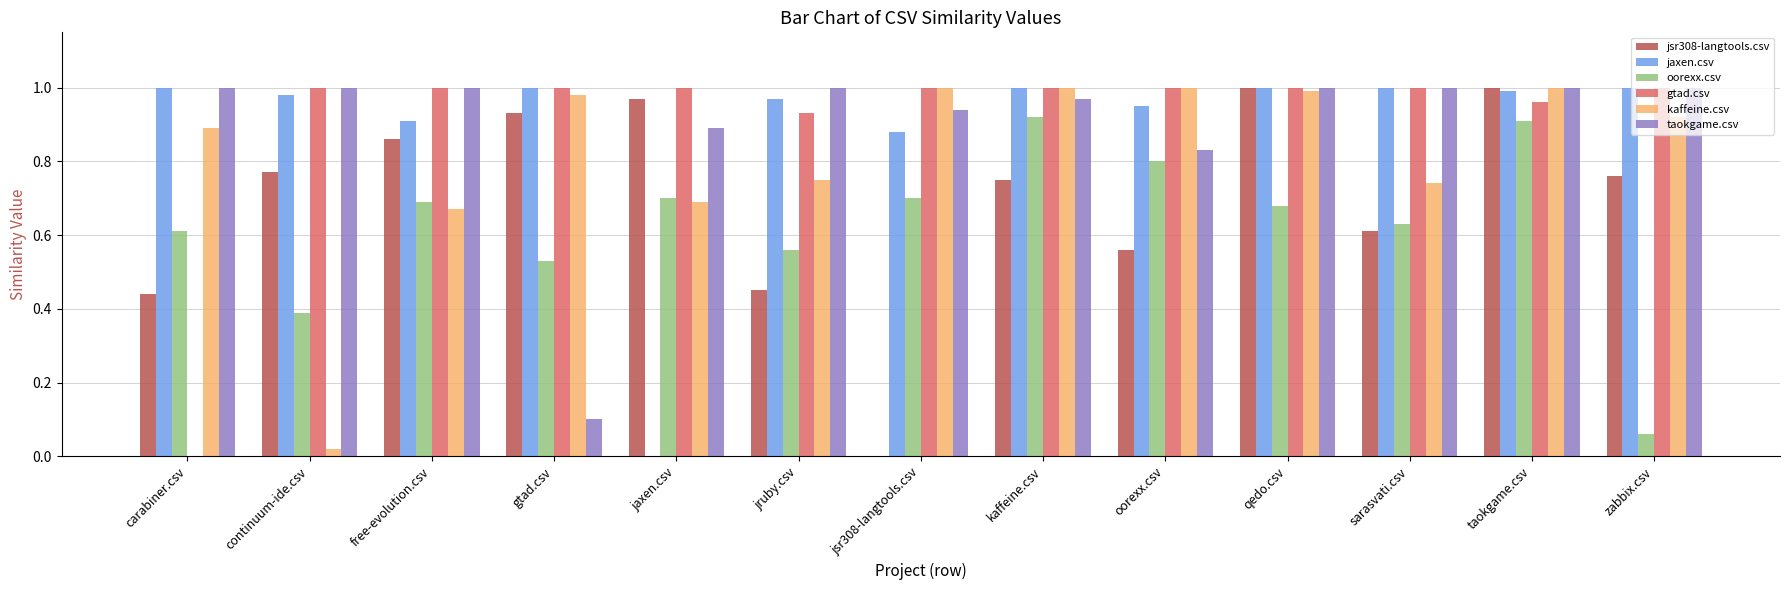

Between carabiner.csv and jsr308-langtools.csv, which series saw the biggest shift?

gtad.csv